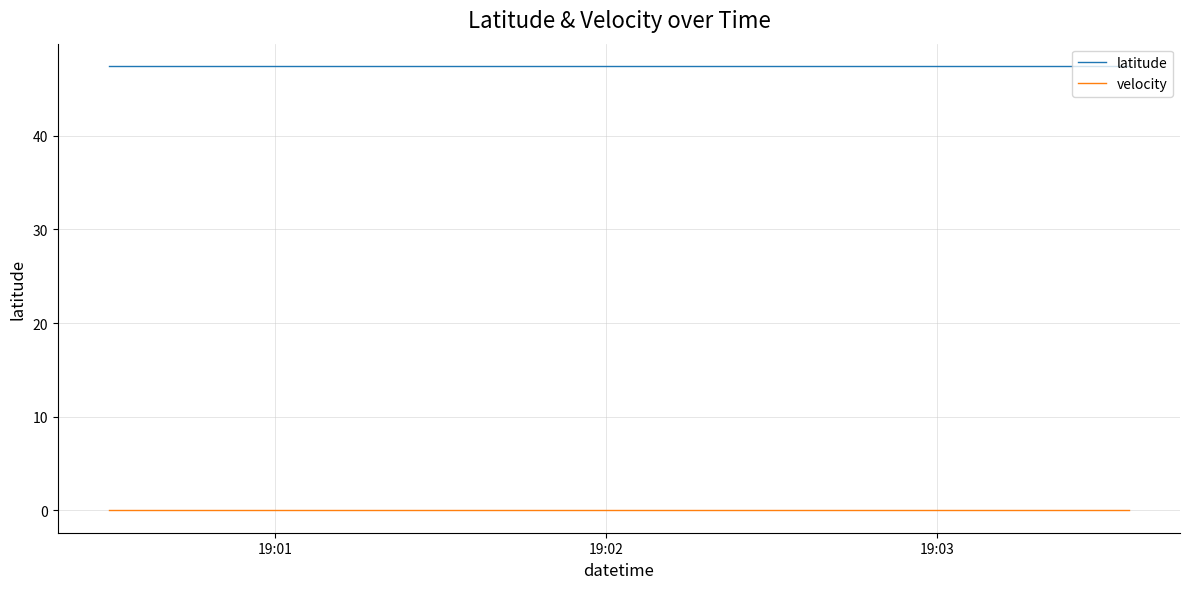

List the series in order of their overall mean, lowest first.

velocity, latitude